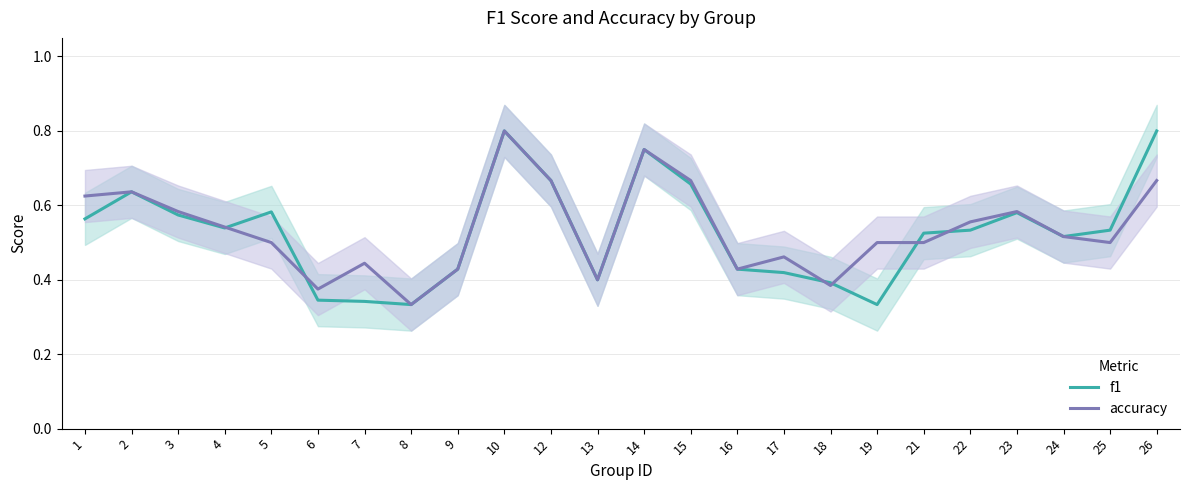

Between which two adjacent categories do accuracy and f1 first intersect?

4 and 5